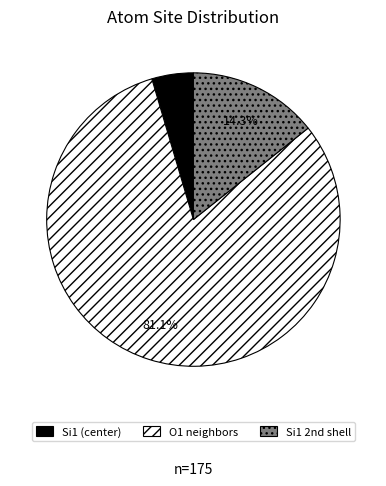

What percentage is NOT represented by O1 neighbors?

18.9%